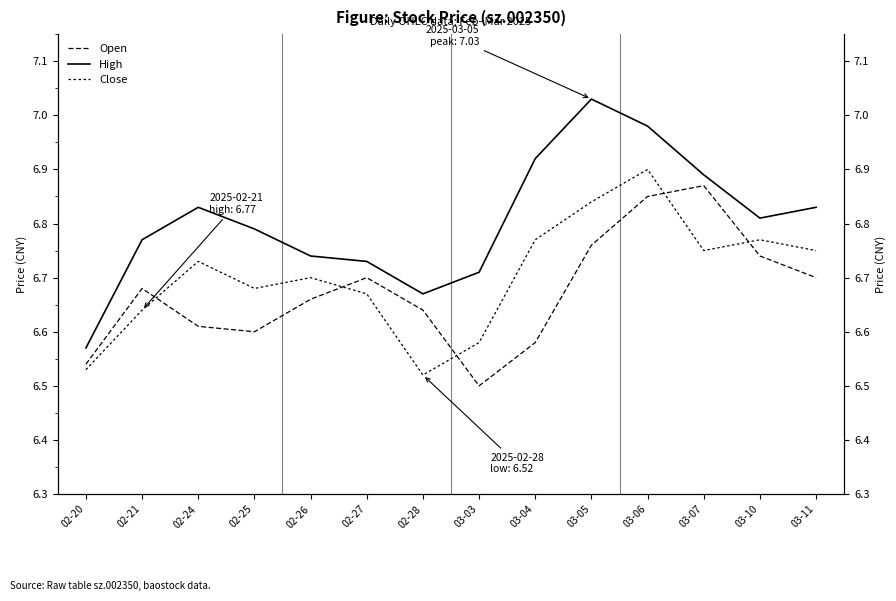

Where do Open and Close first cross each other?

02-21 and 02-24